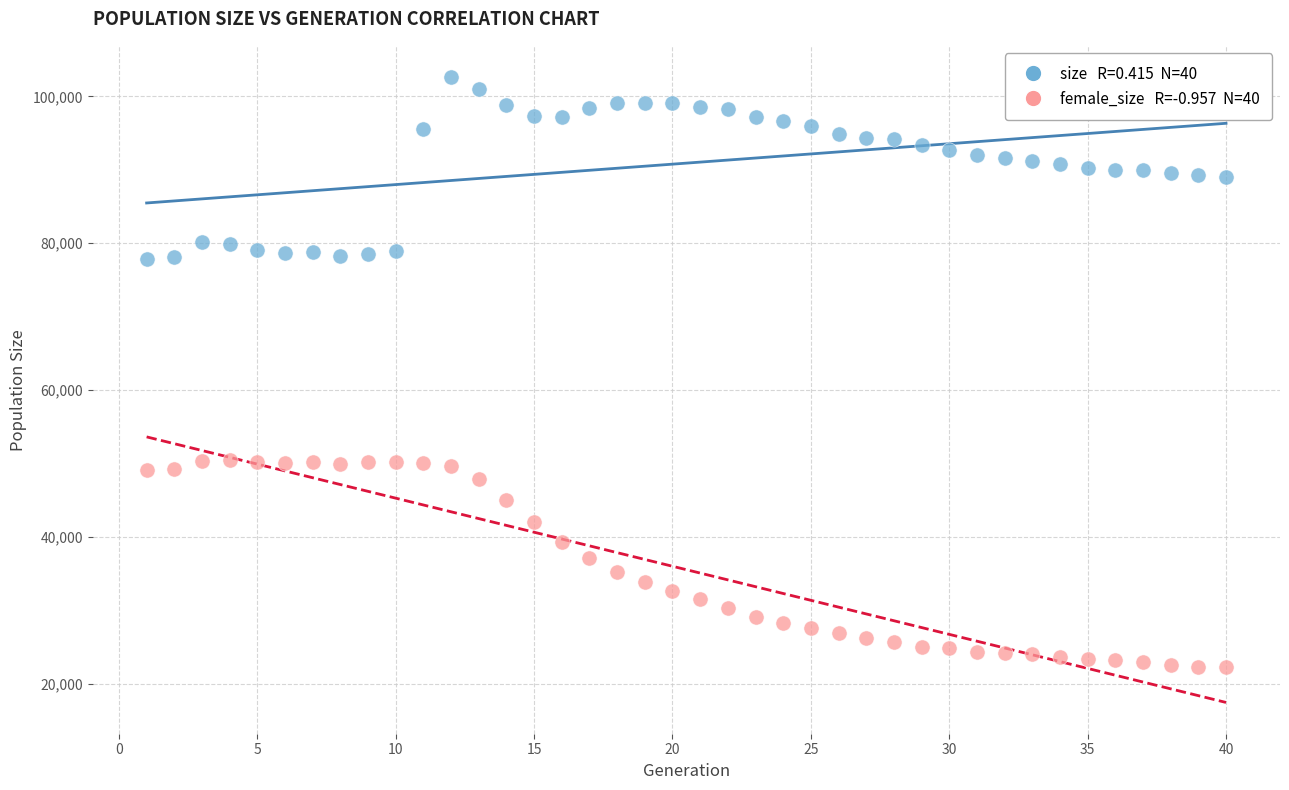

Across all data points, what is the range of Y values (max minus min)?

80315